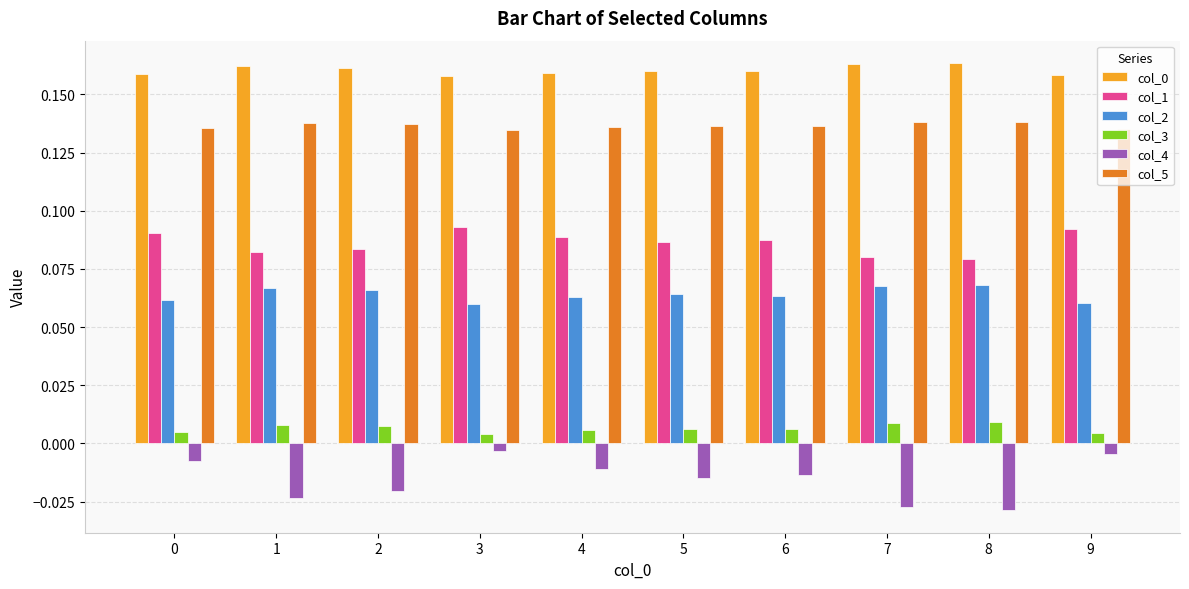

True or false: col_0 has a value of 0.0 at 9.

False